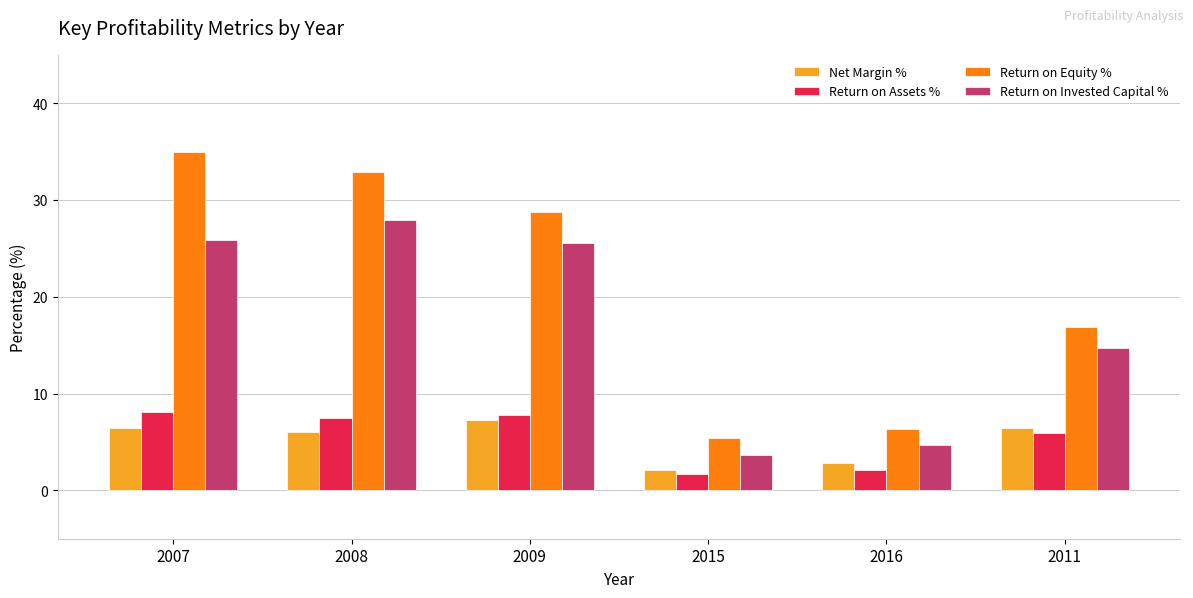

What is the maximum value shown in the chart?

35.0